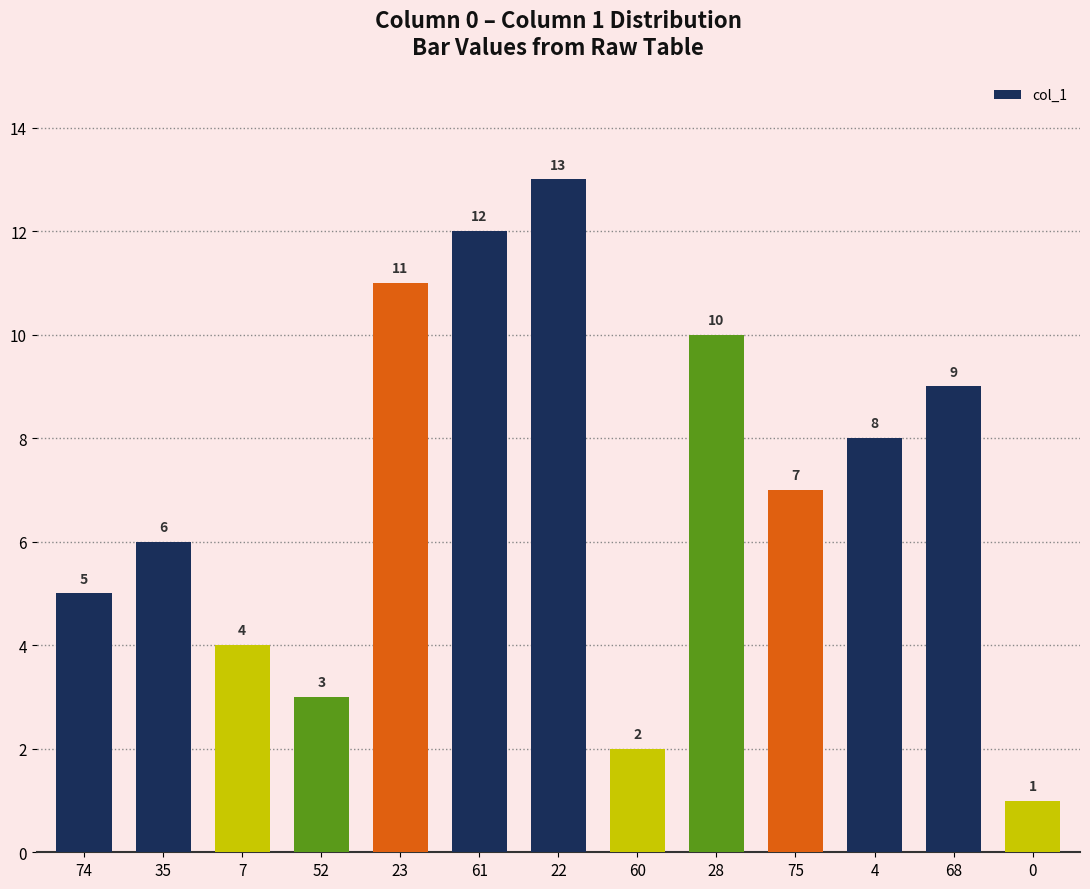

At which label is the value closest to 7?

75